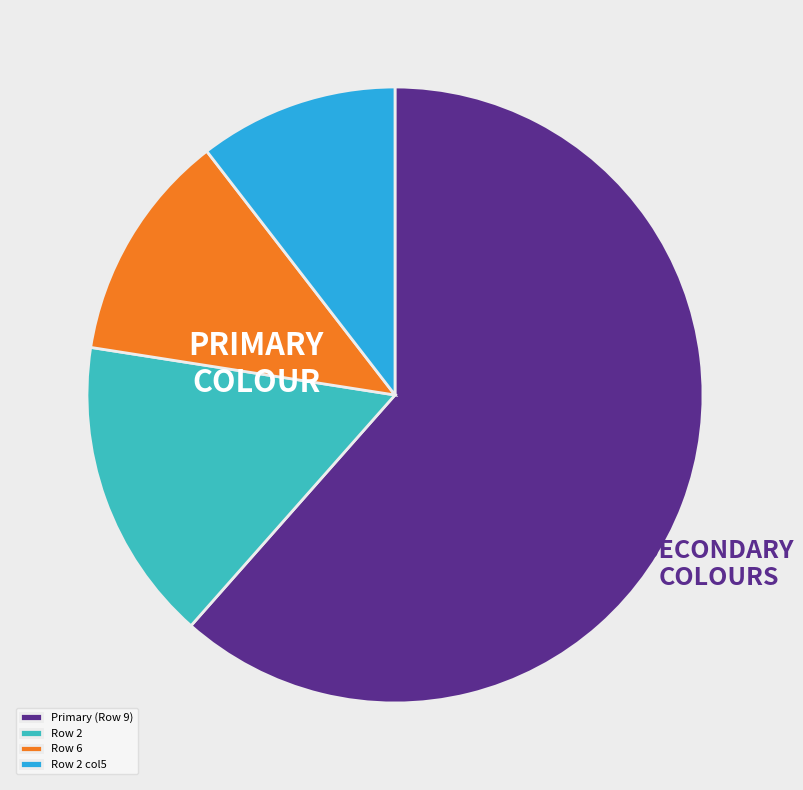

Between Row 2 and Primary (Row 9), which is larger?

Primary (Row 9)